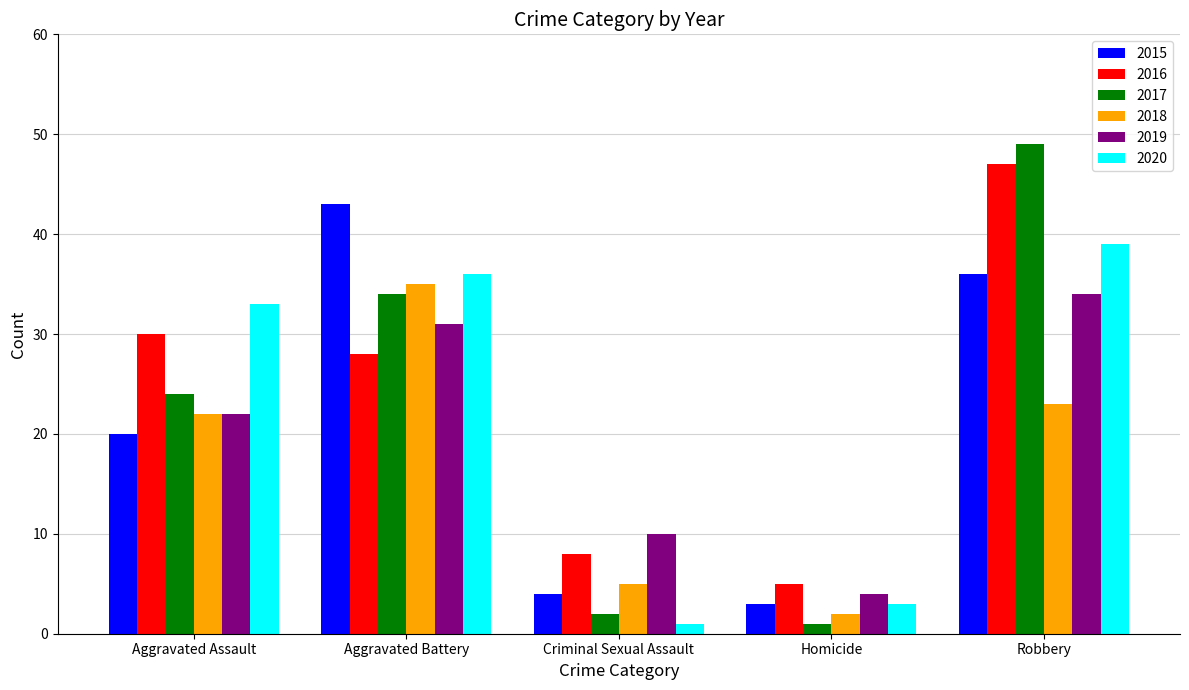

What are all the series names shown in the legend?

2015, 2016, 2017, 2018, 2019, 2020